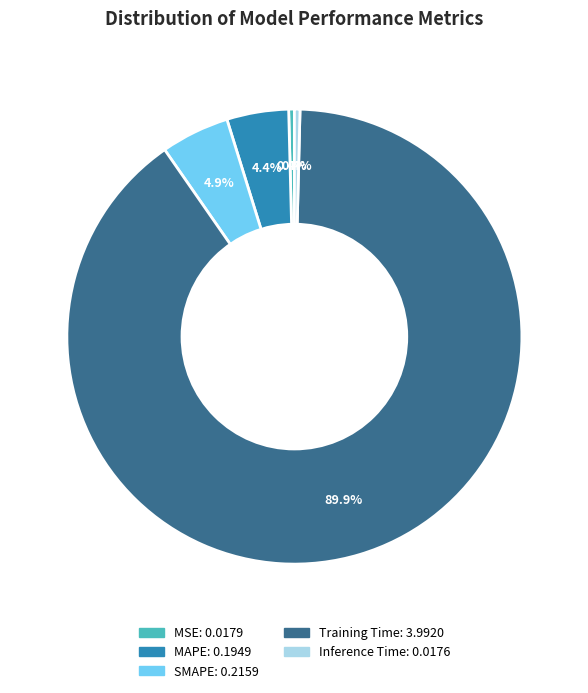

What percentage do MSE and Inference Time together represent?

0.8%